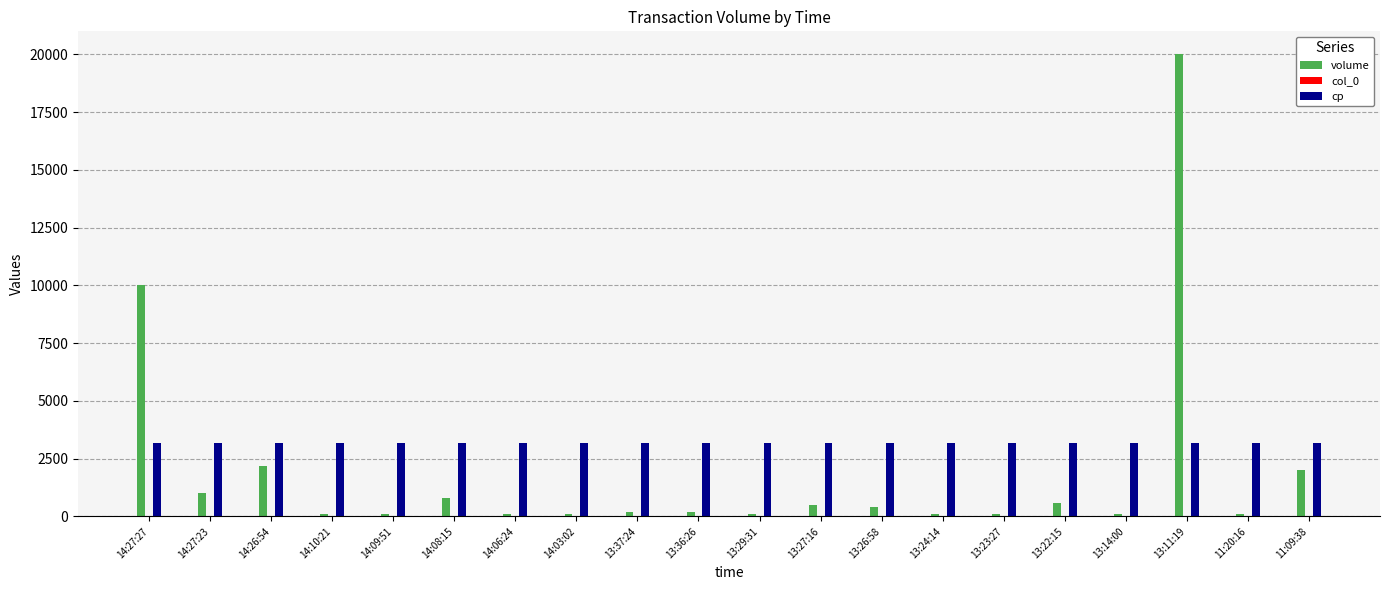

Which series has the largest total across all categories?

cp